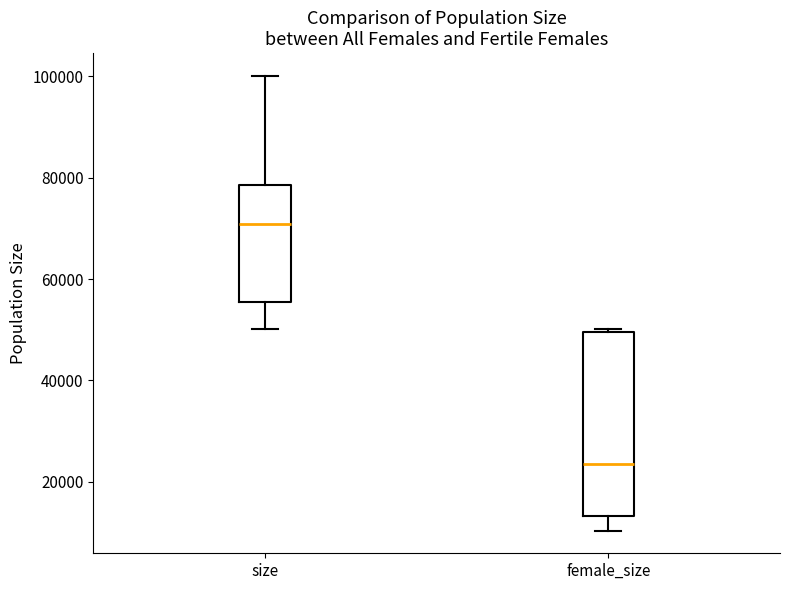

Reading left to right, transcribe this box plot: for each box, give where its median line is, the range the box spans, and where its two whiskers end, as read against the y-axis. The values are not printed on the chart, so give them approximately, as read against the axis.

size: median 70000, box 56000 to 78000, whiskers 50000 to 100000
female_size: median 24000, box 14000 to 50000, whiskers 10000 to 50000